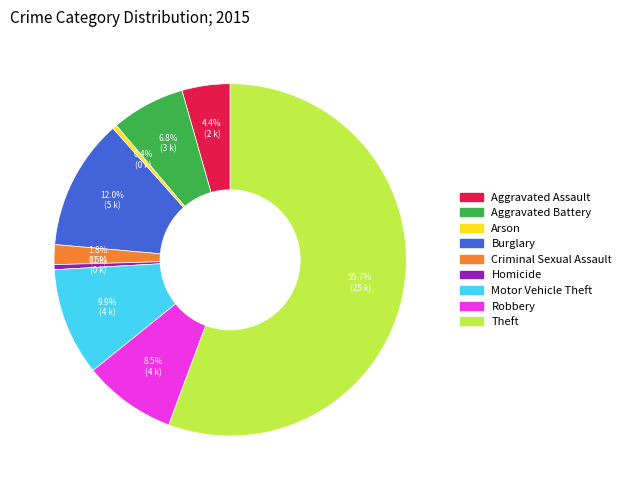

Between Homicide and Aggravated Battery, which is larger?

Aggravated Battery